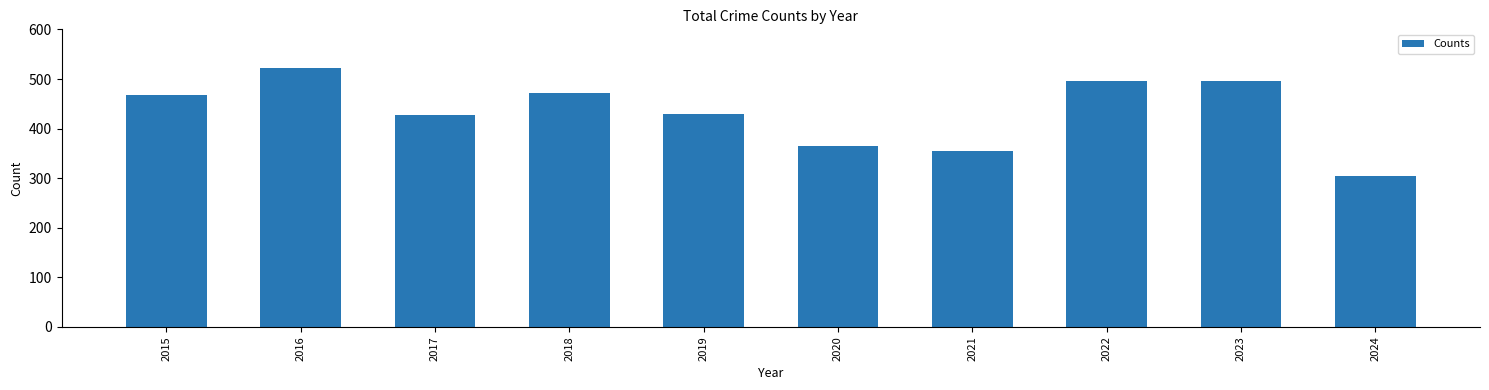

Which label corresponds to the smallest value in the chart?

2024